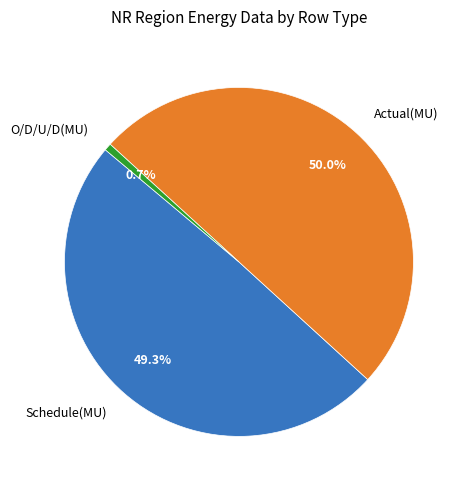

True or false: Schedule(MU) accounts for 49% of the total.

True